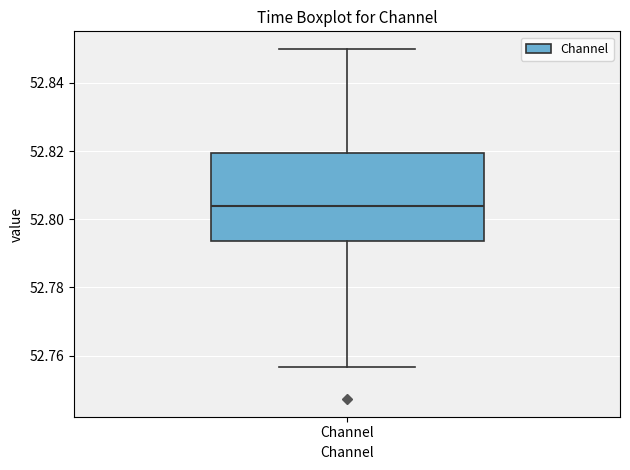

Where is the upper edge of the box for Channel on the y-axis? The values are not printed on the chart, so give them approximately, as read against the axis.

52.820